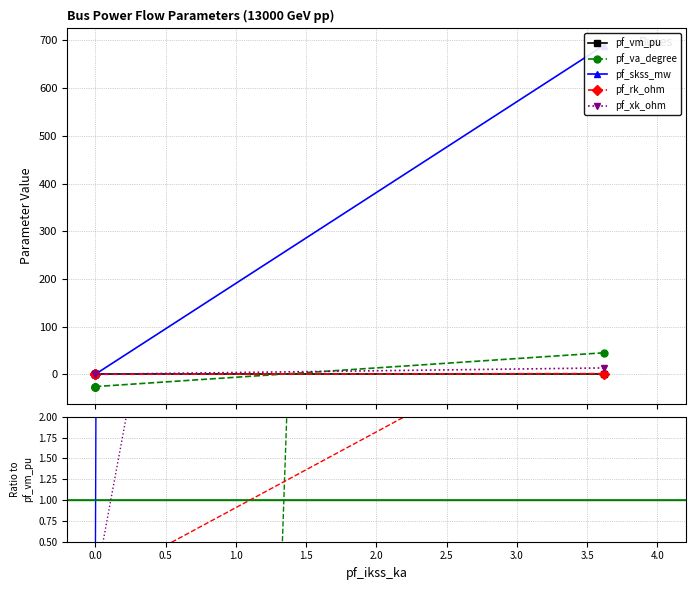

Between 1.0 and 0.5, which is larger?

1.0